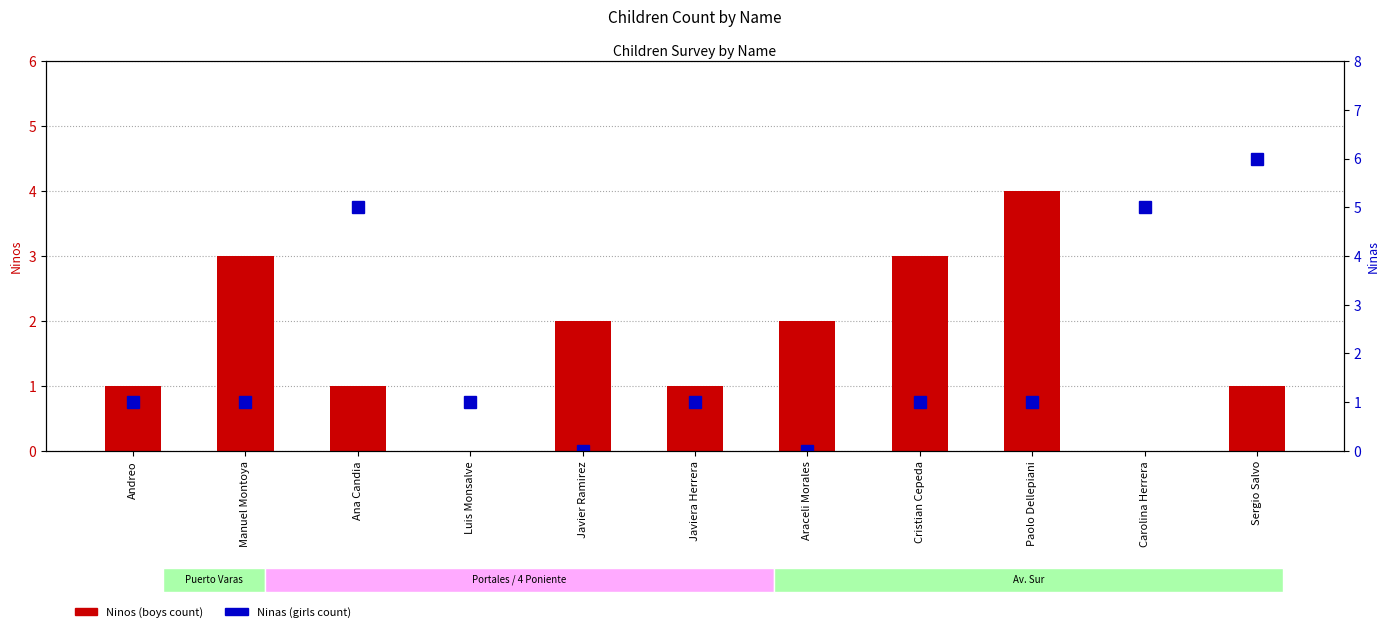

The Ninos series shows 3 at Manuel Montoya. True or false?

True